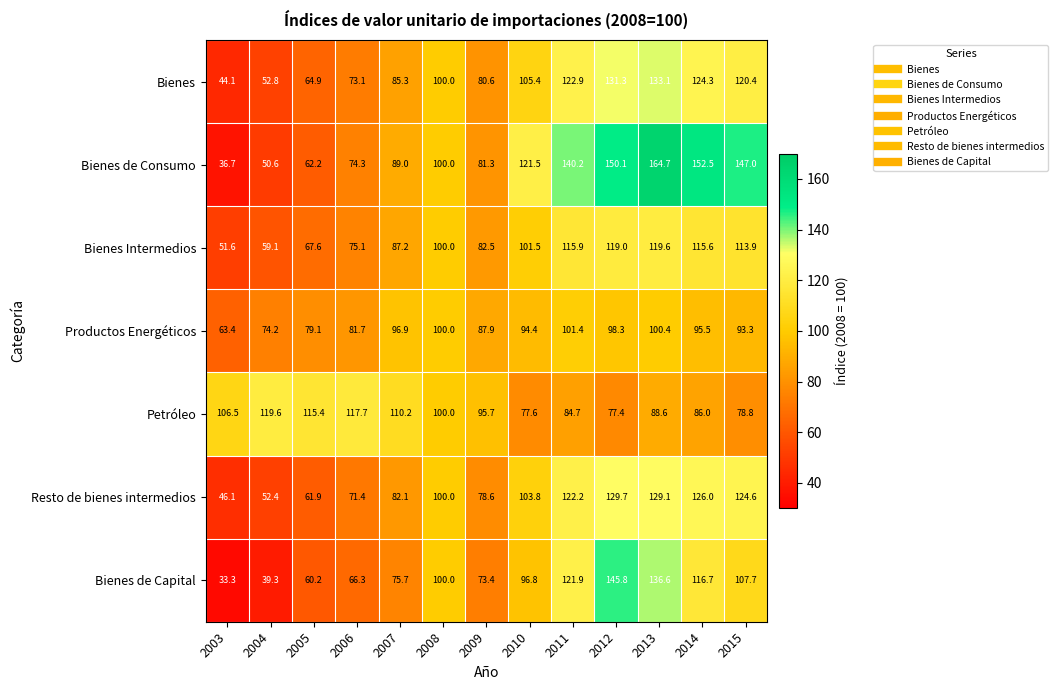

What is the difference between the Bienes Intermedios values at 2012 and 2013?

0.6